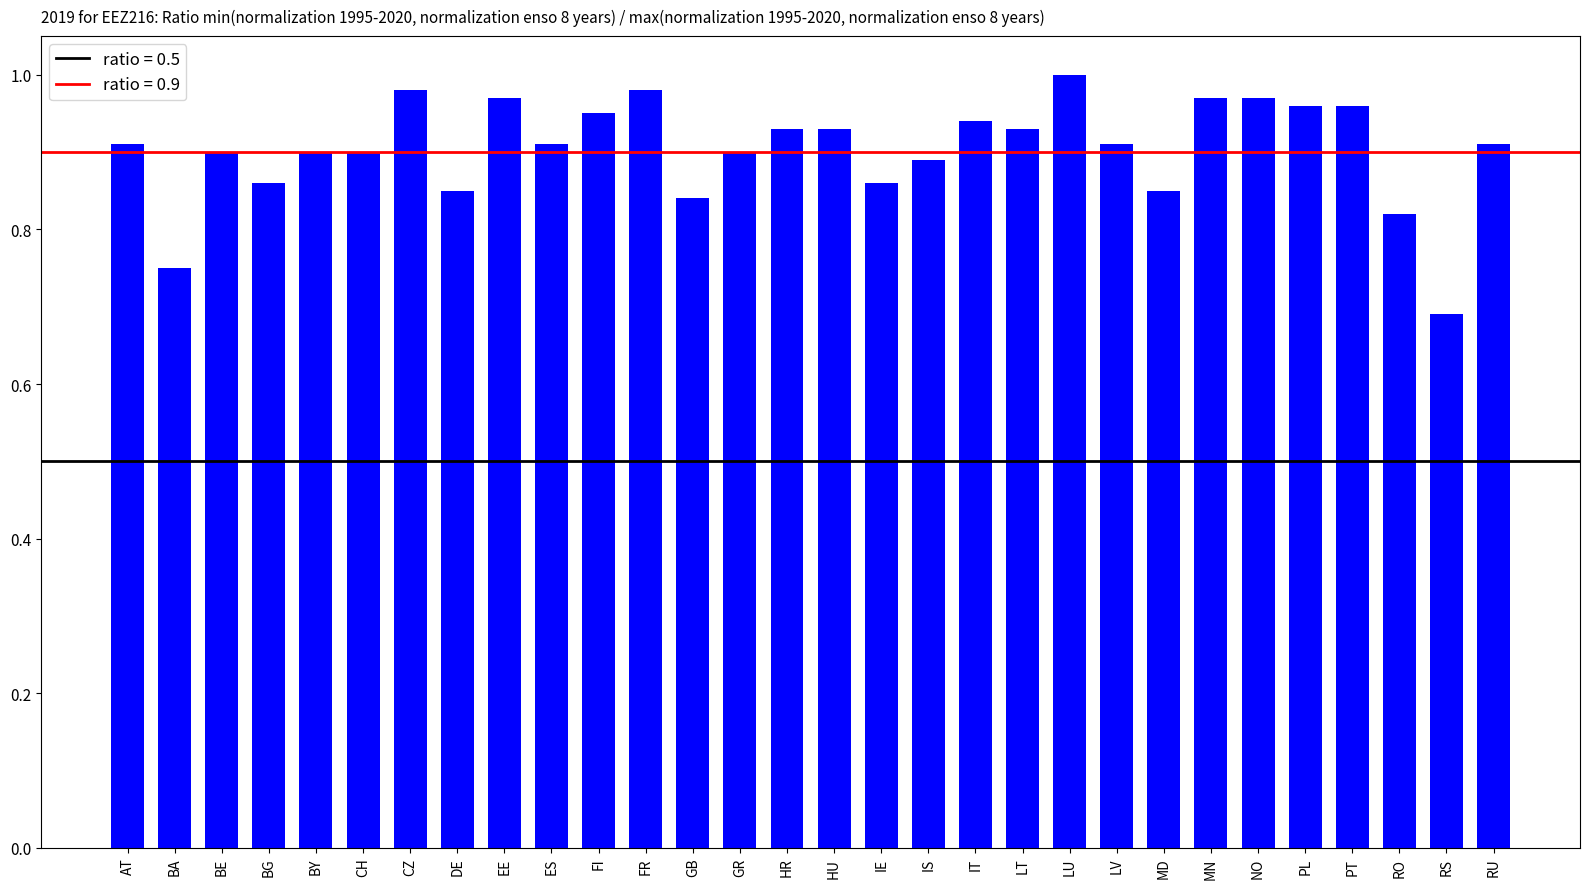

Where is the data nearest to the value 0?

RS